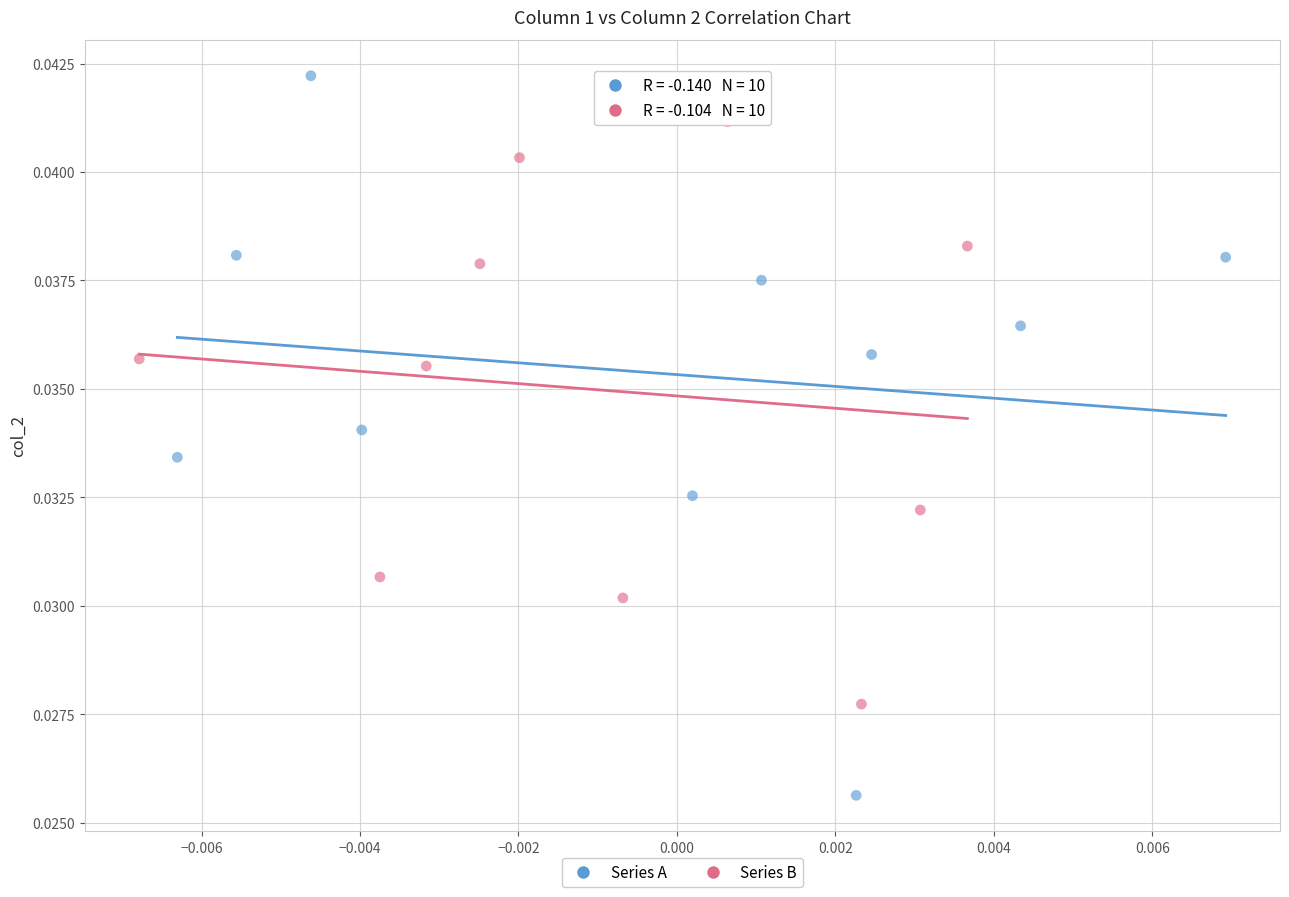

Which series contains the lowest Y value?

Series A